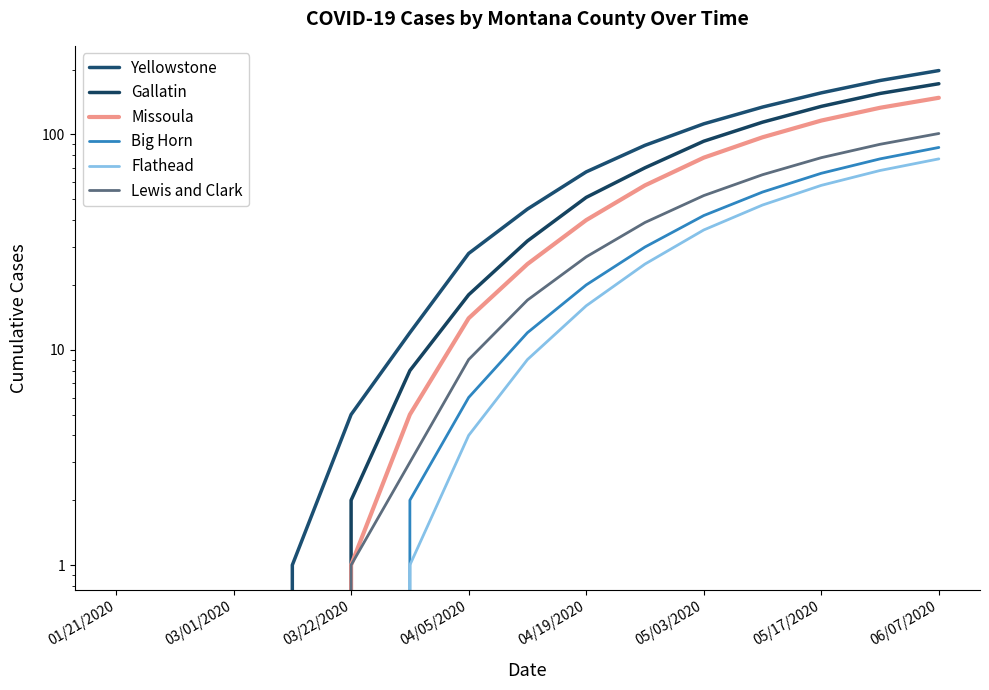

How many data points does each series have?

15